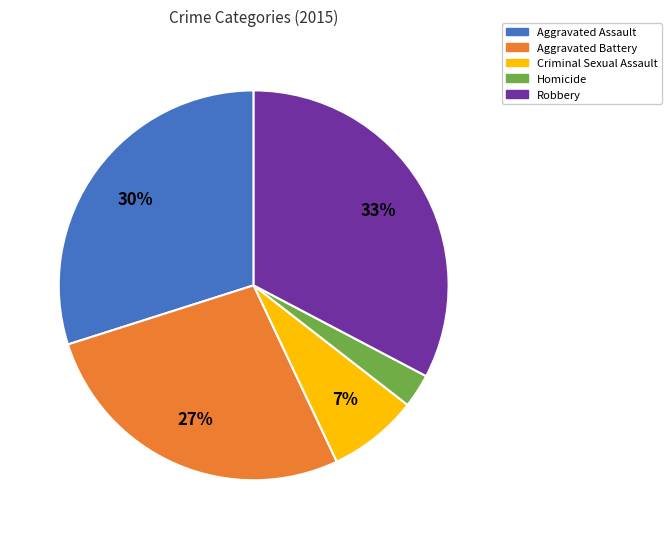

What is the largest slice in the pie chart?

Robbery